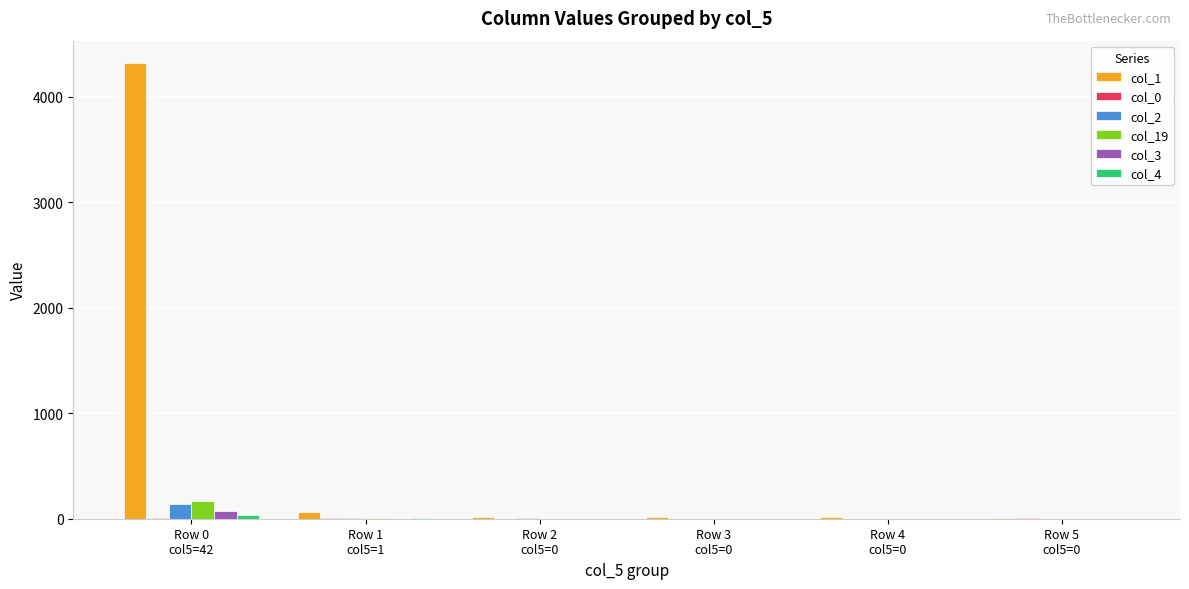

Which series has the largest total across all categories?

col_1